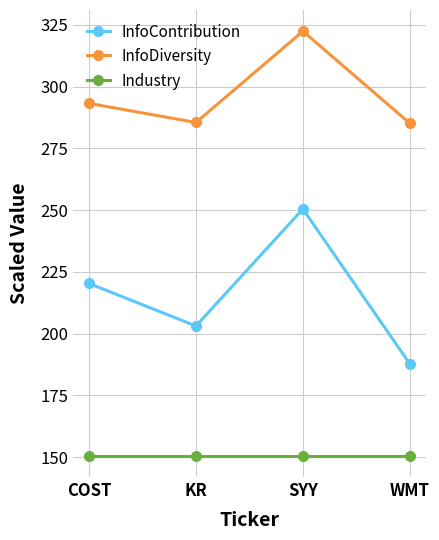

What is the spread (max minus min) of values at COST?

142.7